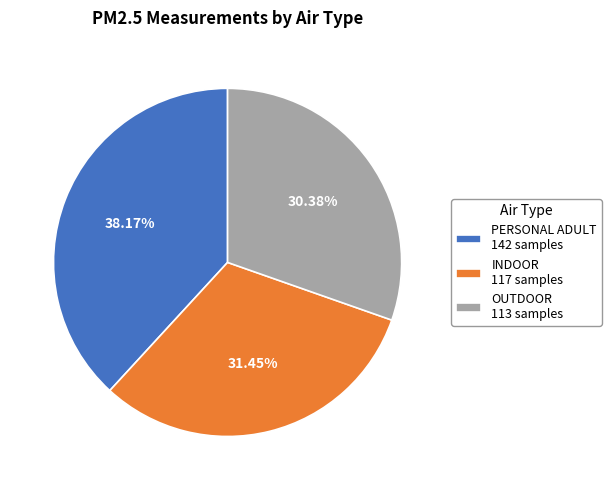

How many slices are in this pie chart?

3